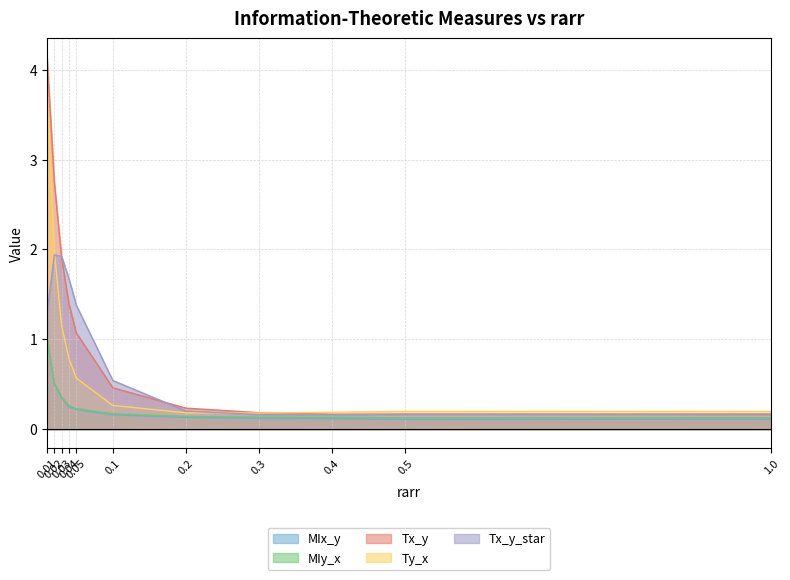

What is the difference between the maximum and minimum values in the MIy_x series?

0.9